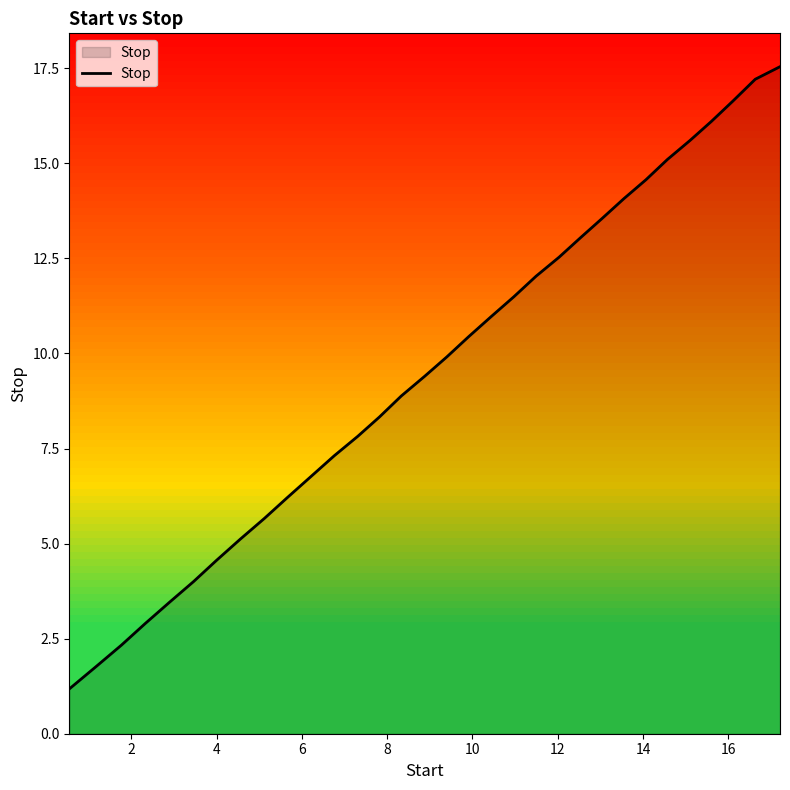

How many values are below 9?

15